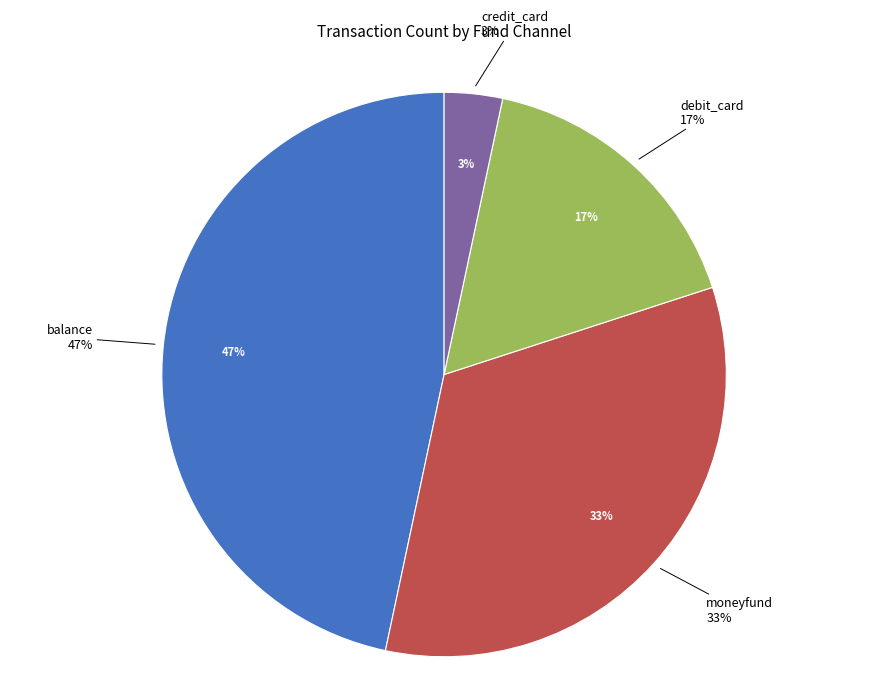

Do moneyfund and debit_card together represent more than half of the pie?

No